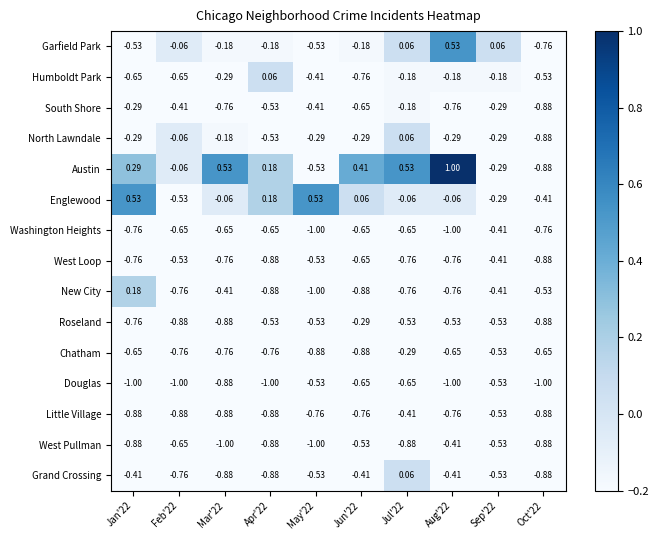

Which label corresponds to the largest value in the chart?

Aug'22